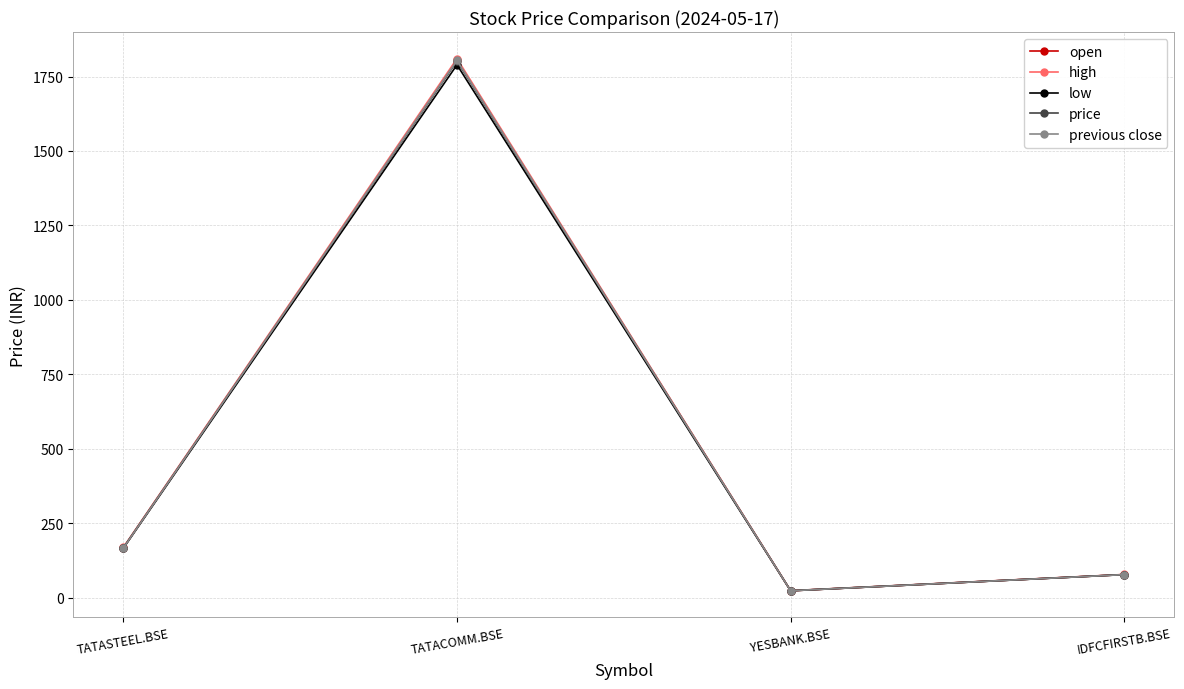

The low series shows 2715.7 at TATACOMM.BSE. True or false?

False